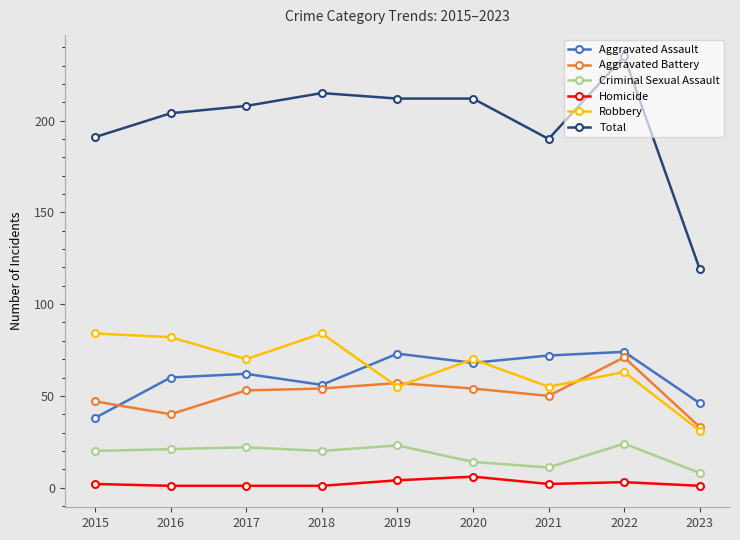

What is the value of the Homicide point at the 9th from the left?

1